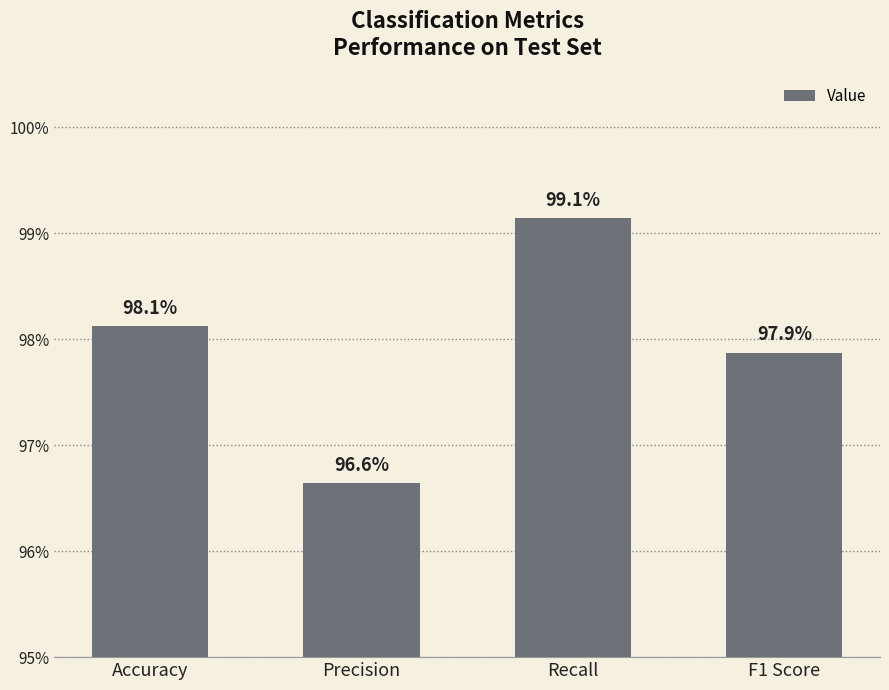

Are the bars horizontal?

No